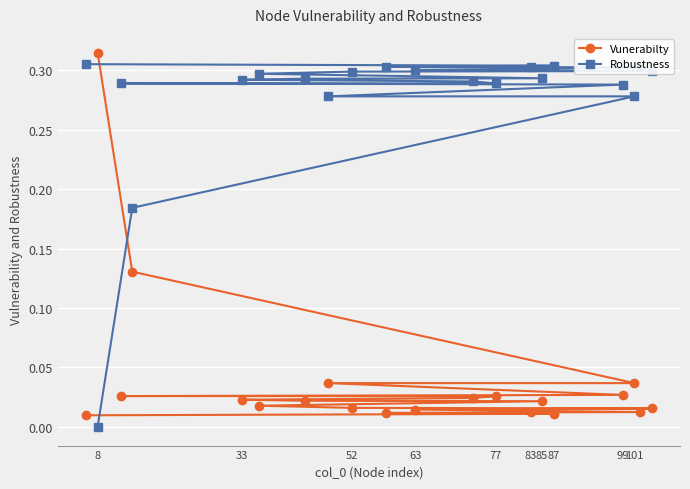

How many lines are shown in the chart?

2